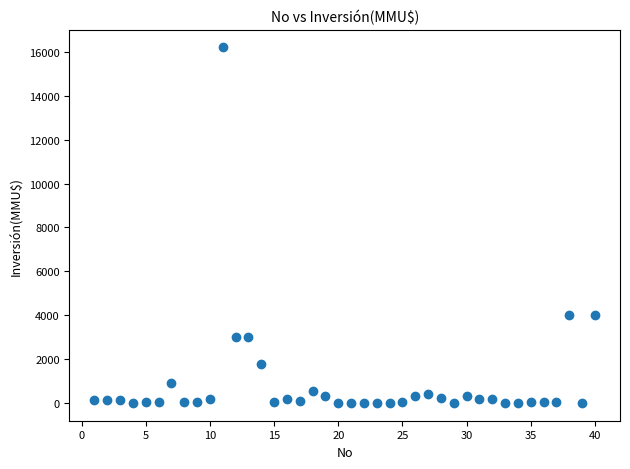

What is the range of Y values (max minus min)?

16200